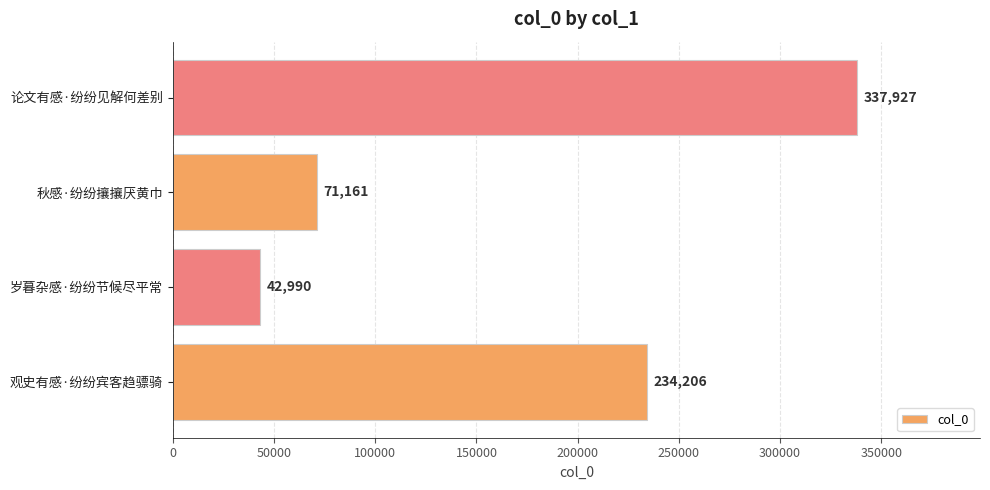

Reading bottom to top, what are all the values shown in this chart?

观史有感·纷纷宾客趋骠骑=234206	岁暮杂感·纷纷节候尽平常=42990	秋感·纷纷攘攘厌黄巾=71161	论文有感·纷纷见解何差别=337927